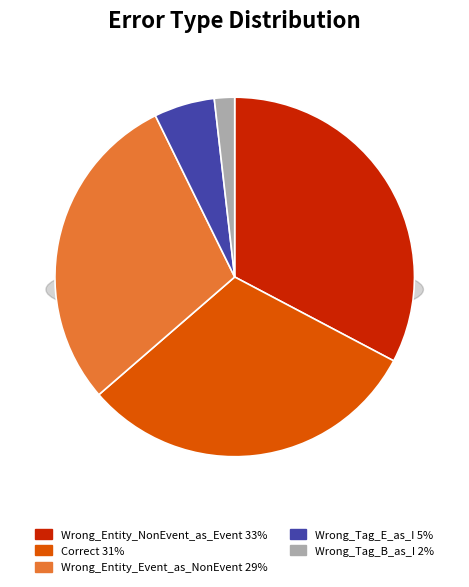

How much of the chart is everything except Correct?

69.1%